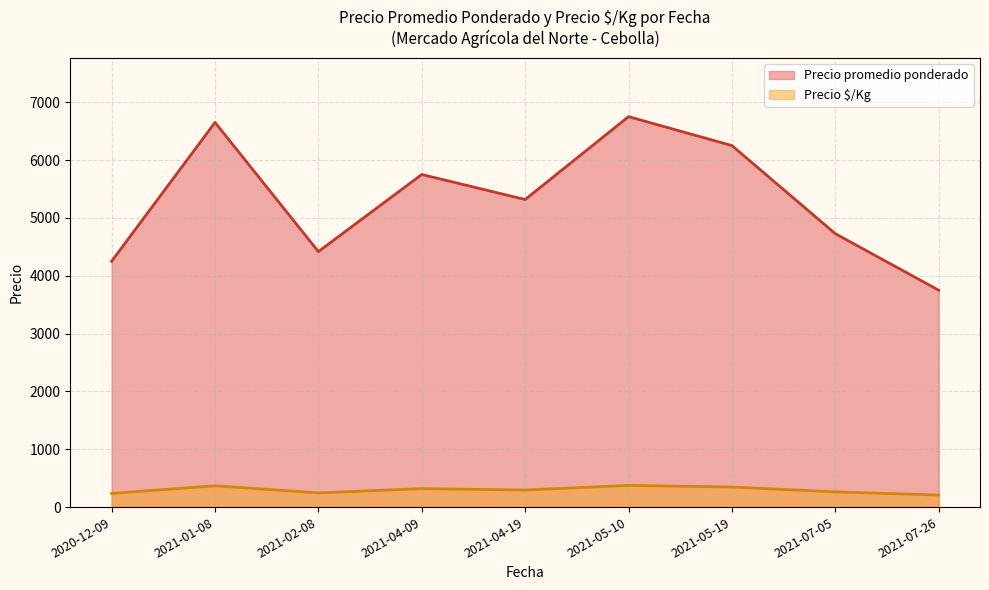

What is the difference between the highest and lowest values at 13?

3620